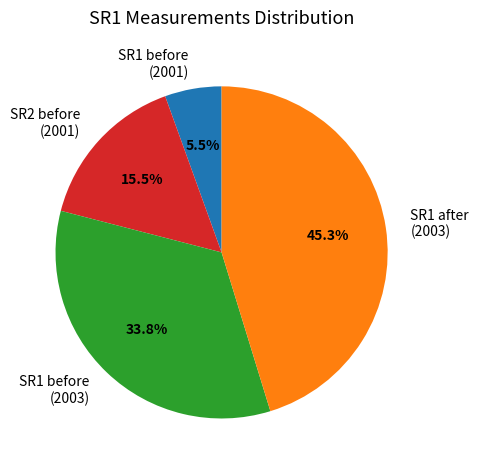

Between SR1 after (2003) and SR1 before (2001), which is larger?

SR1 after (2003)